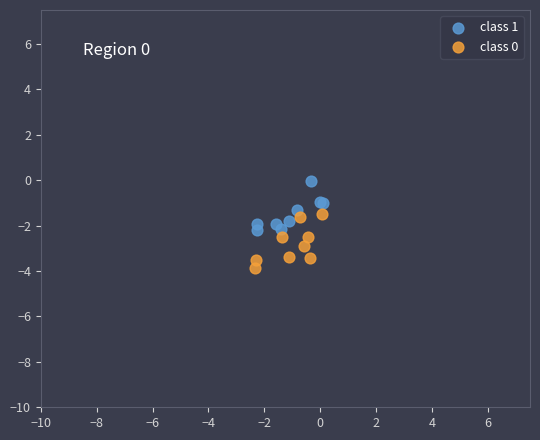

Which series reaches the maximum Y coordinate?

class 1